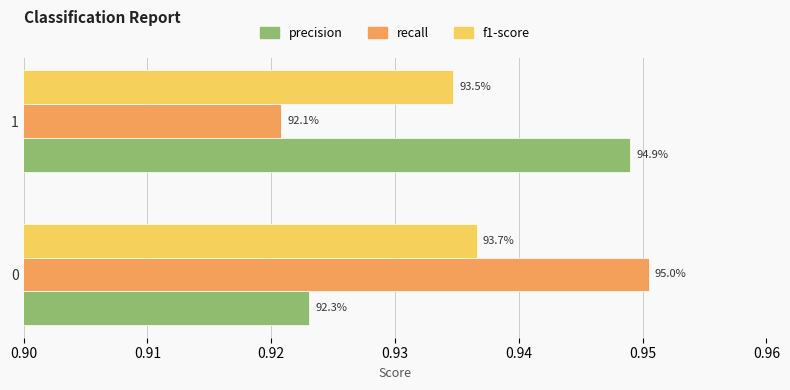

Count the number of categories in the chart.

2